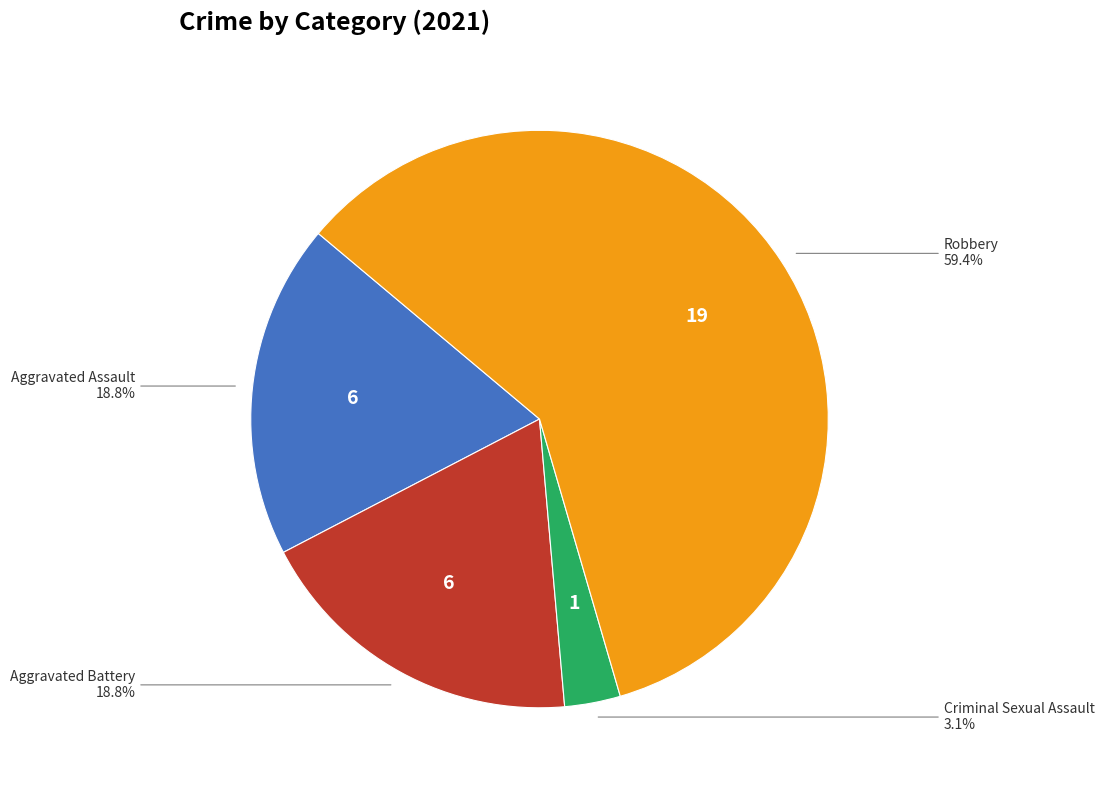

Is it true that Robbery is 68% of the pie?

False